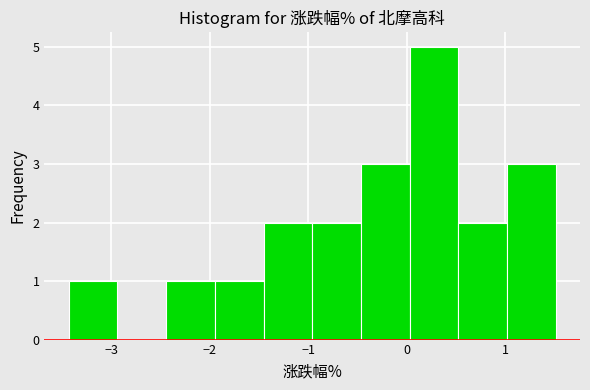

How tall is the bar that spans 1.0 to 1.5 on the x-axis? Neither the bar edges nor the heights are printed on the chart, so give them approximately, as read against the axes.

3